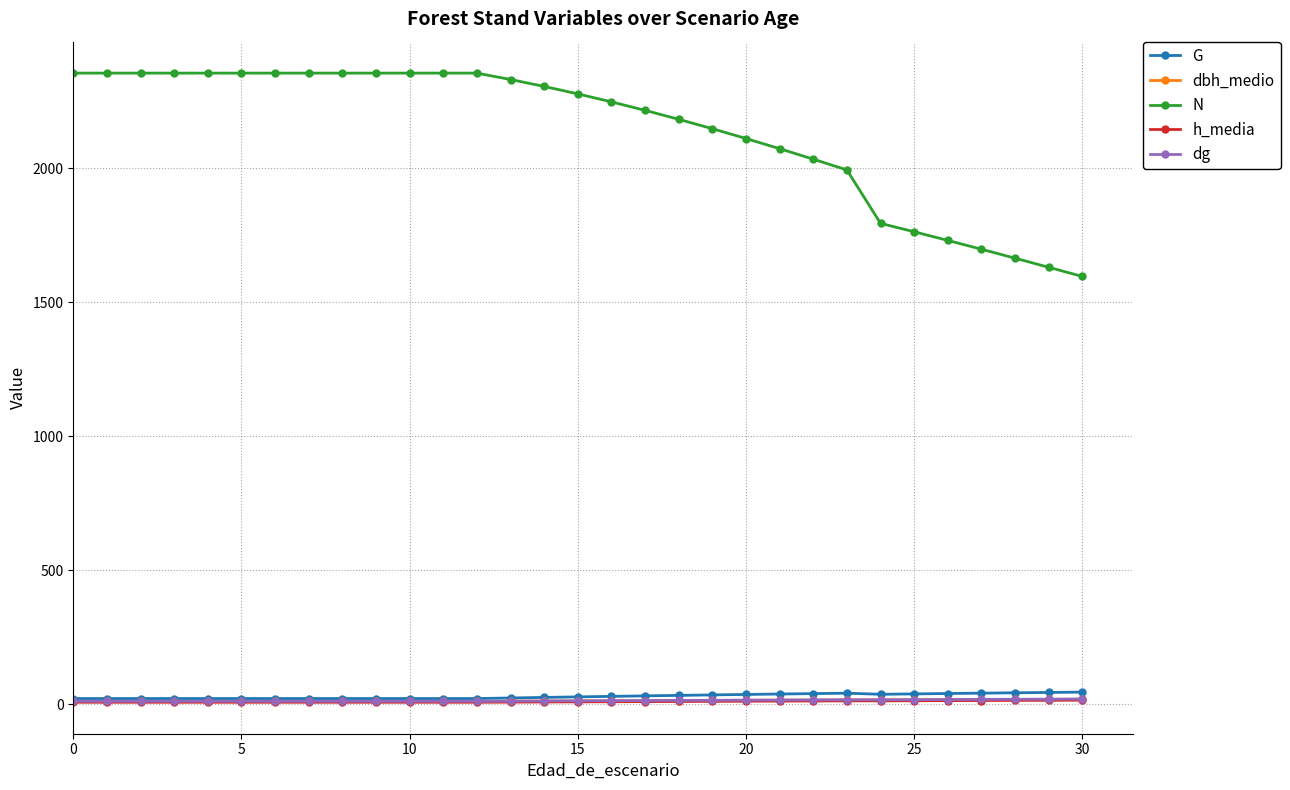

Which series has the largest total across all categories?

N